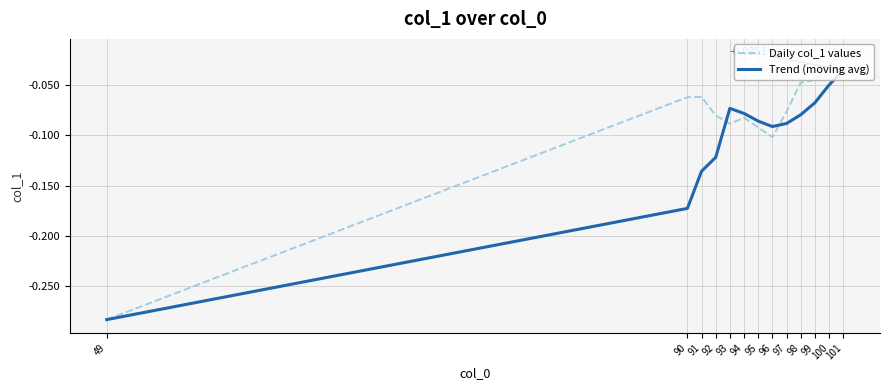

Which series has the largest range (max minus min)?

Daily col_1 values